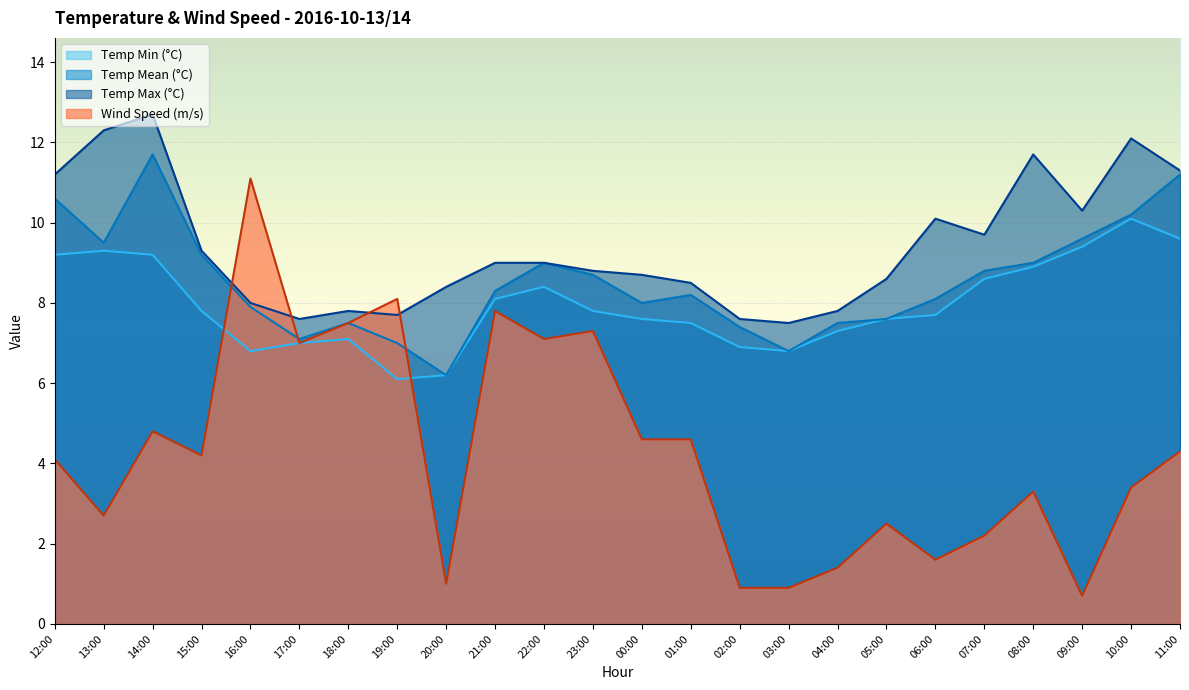

At 14:00, list the series in order from smallest to largest.

Wind Speed (m/s), Temp Min (°C), Temp Mean (°C), Temp Max (°C)